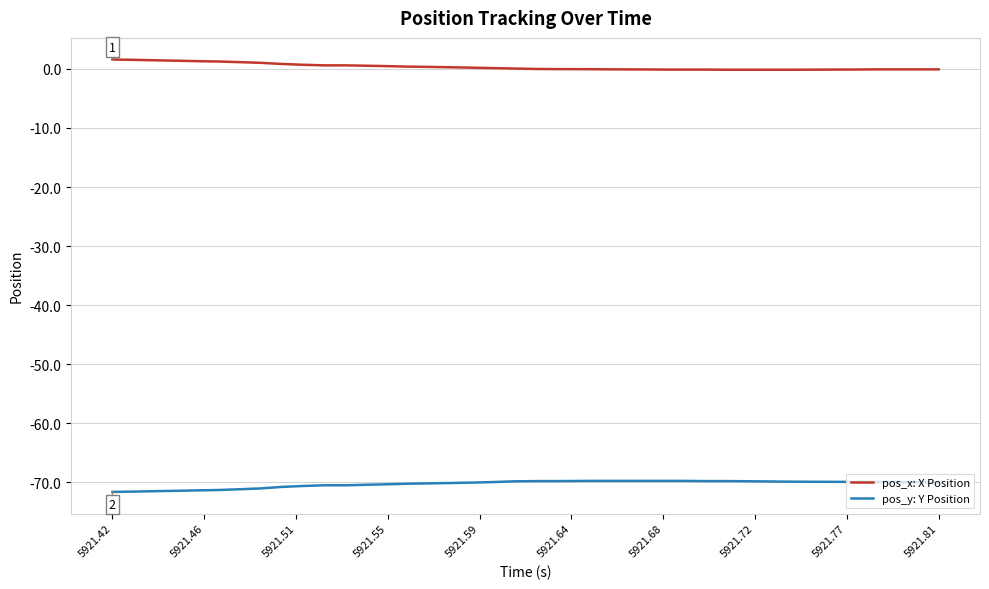

What are all the series names shown in the legend?

pos_x: X Position, pos_y: Y Position